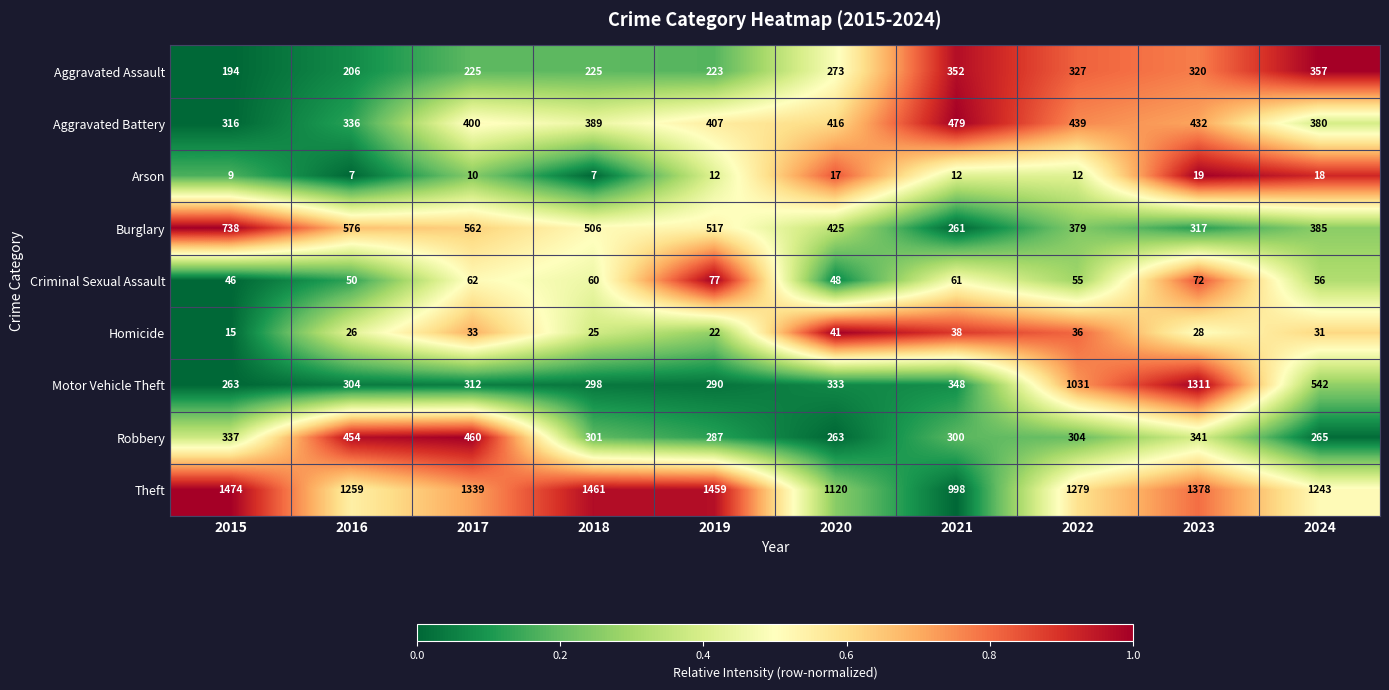

At which category is the sum across all series the highest?

2023